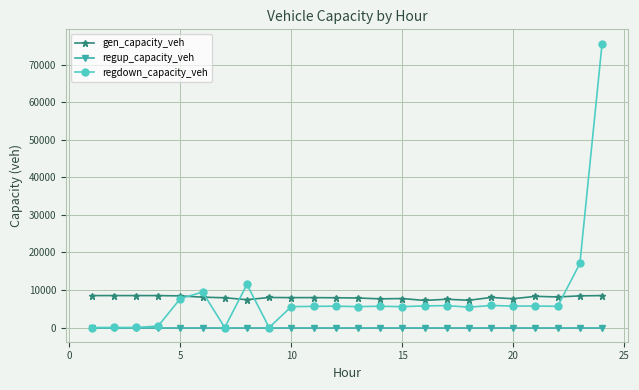

List the series in order of their peak value, highest first.

regdown_capacity_veh, gen_capacity_veh, regup_capacity_veh